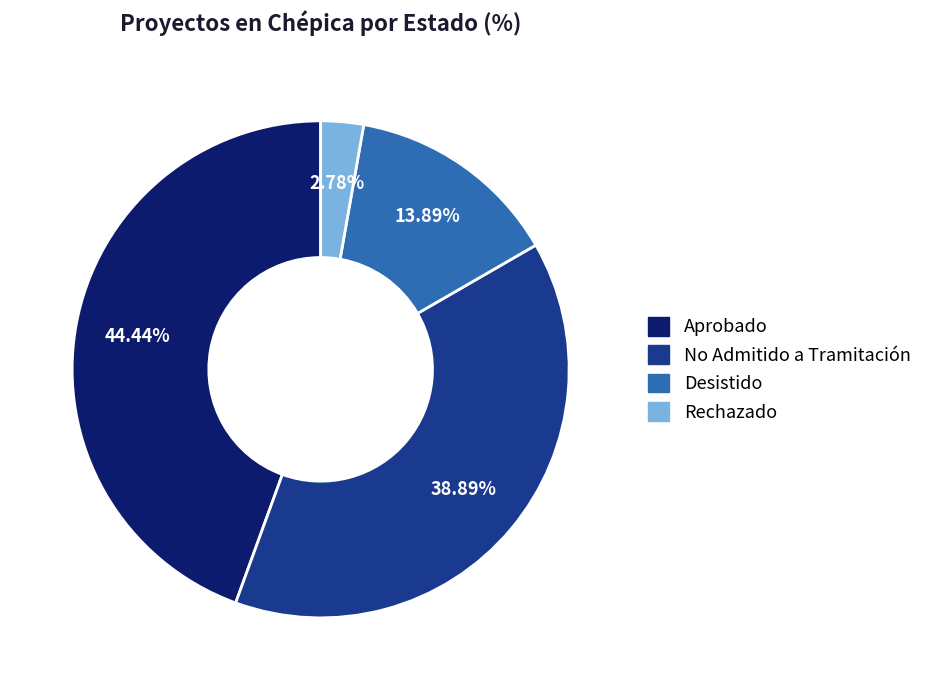

Do No Admitido a Tramitación and Aprobado together represent more than half of the pie?

Yes